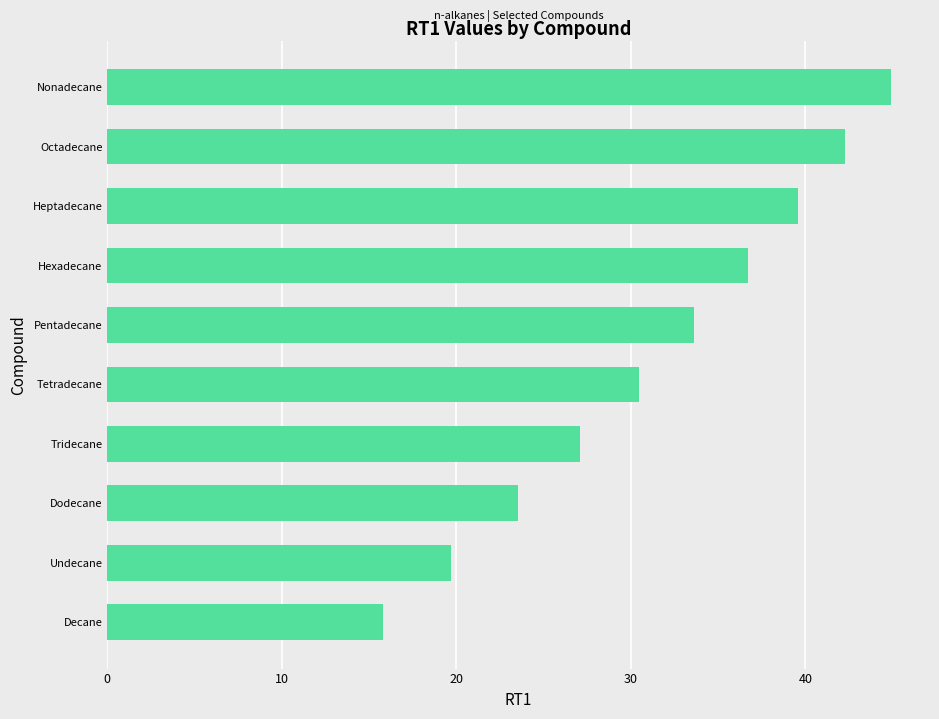

At which label is the value closest to 30?

Tetradecane